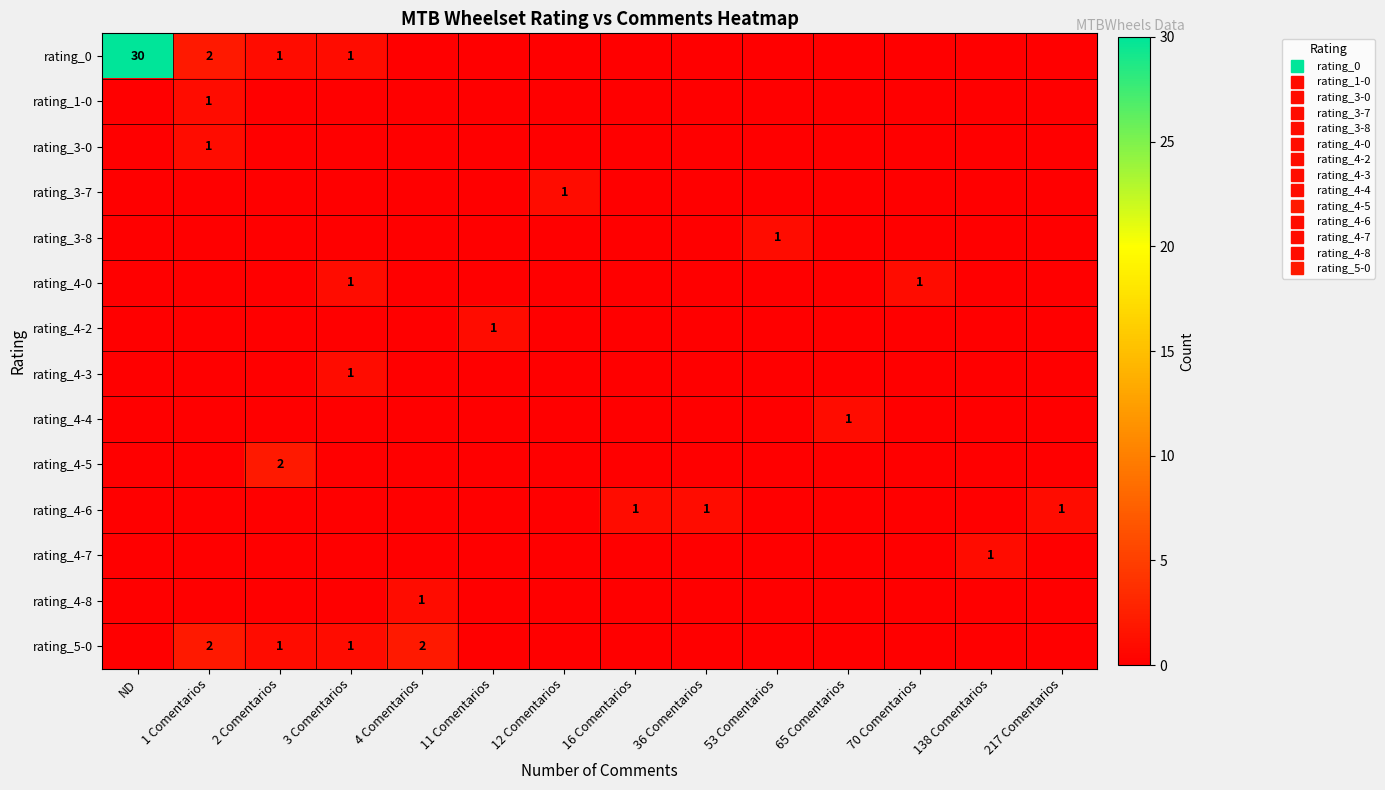

What is the difference between the maximum and minimum values in the rating_5-0 series?

2